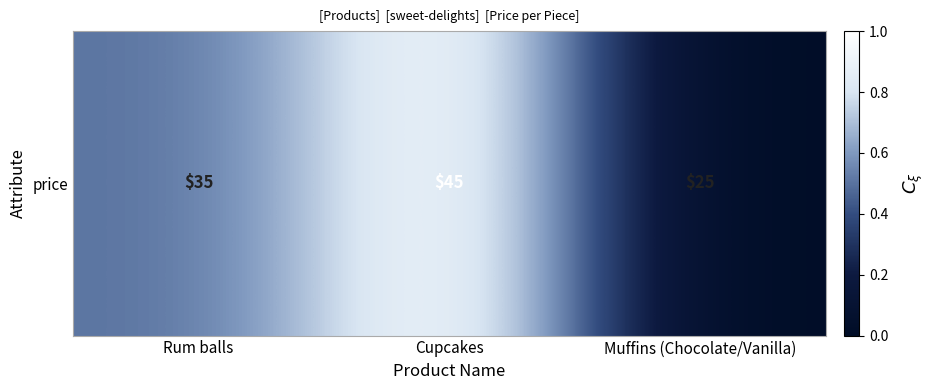

List the labels in order of value, largest first.

Cupcakes, Rum balls, Muffins (Chocolate/Vanilla)